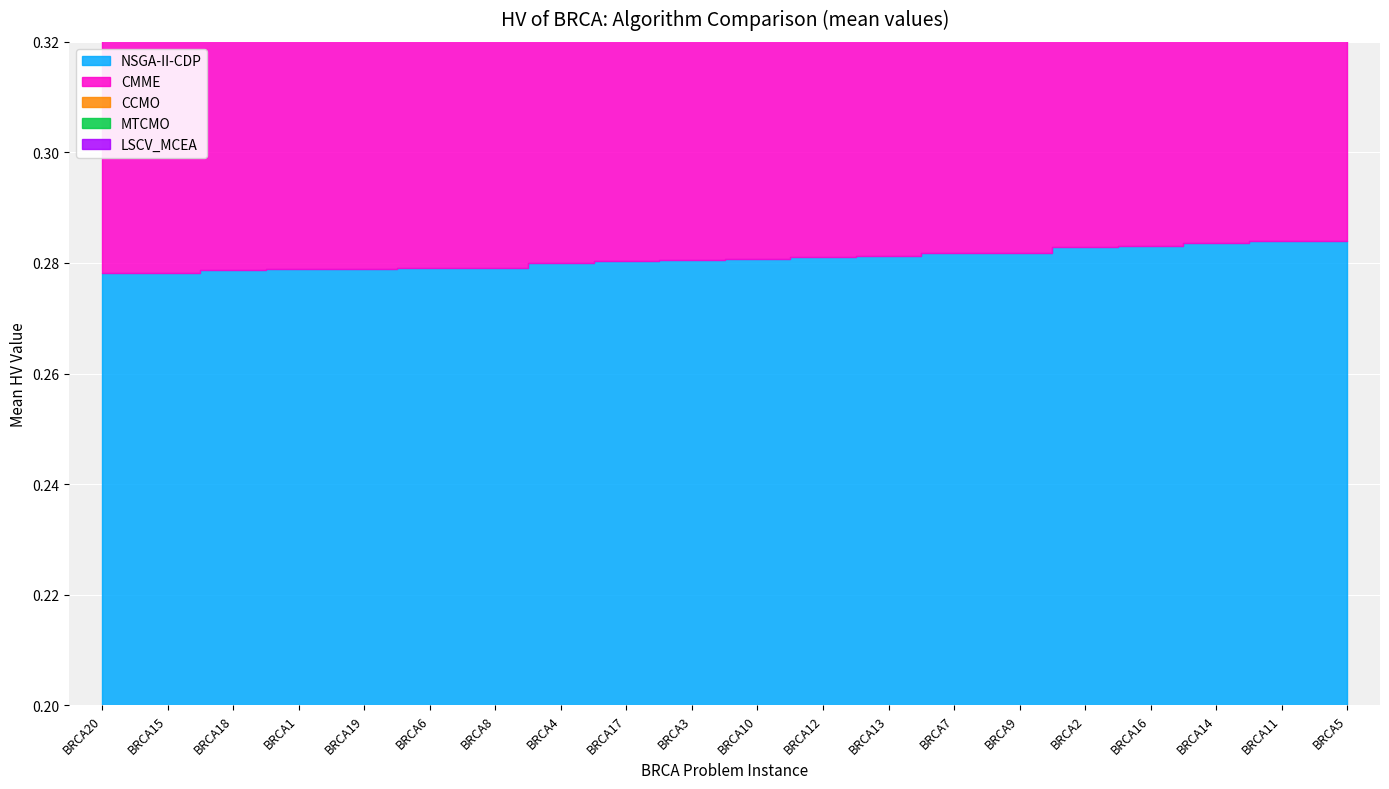

What is the smallest value displayed?

0.2